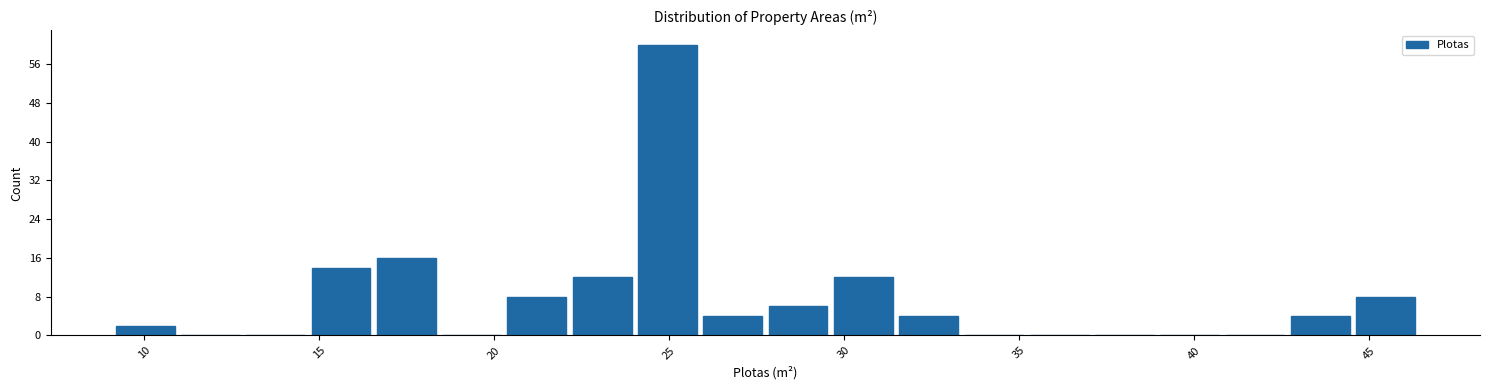

Read against the x-axis, roughly where is the centre of the tallest bar?

25.0